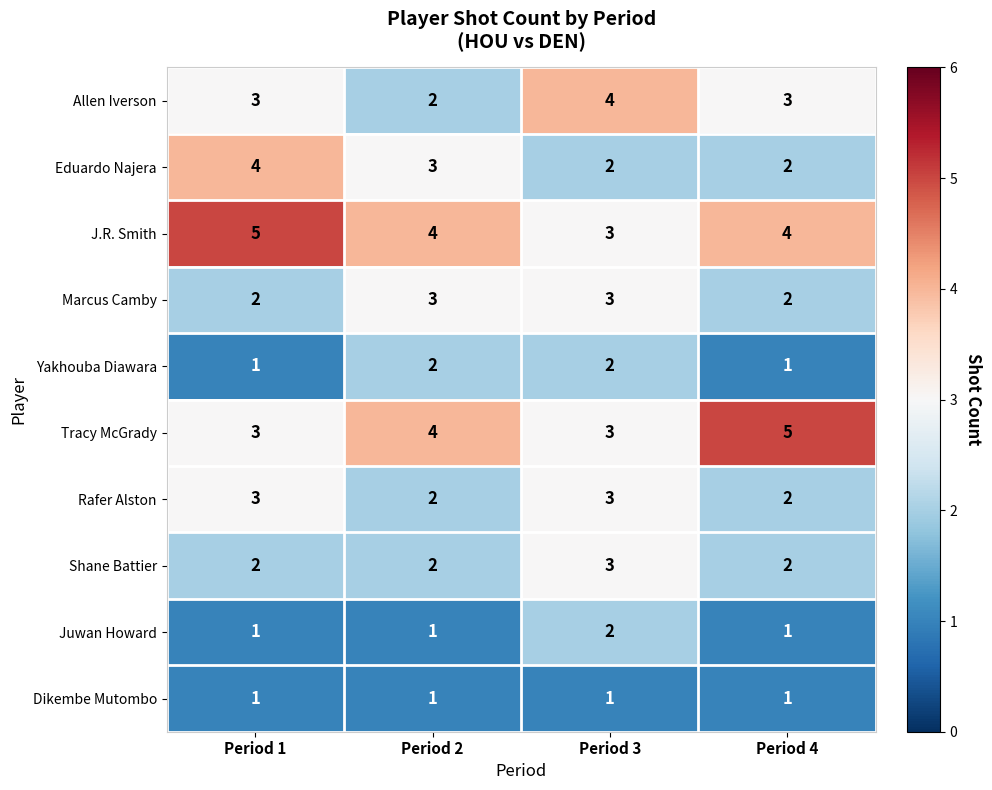

Count the Marcus Camby values in the range 2 to 3.

4